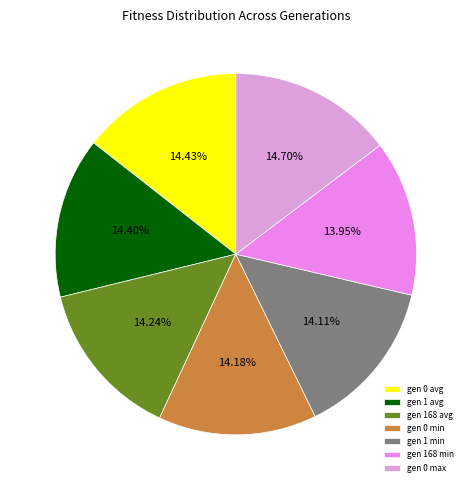

What percentage is the gen 0 avg slice, to the nearest percent?

14%